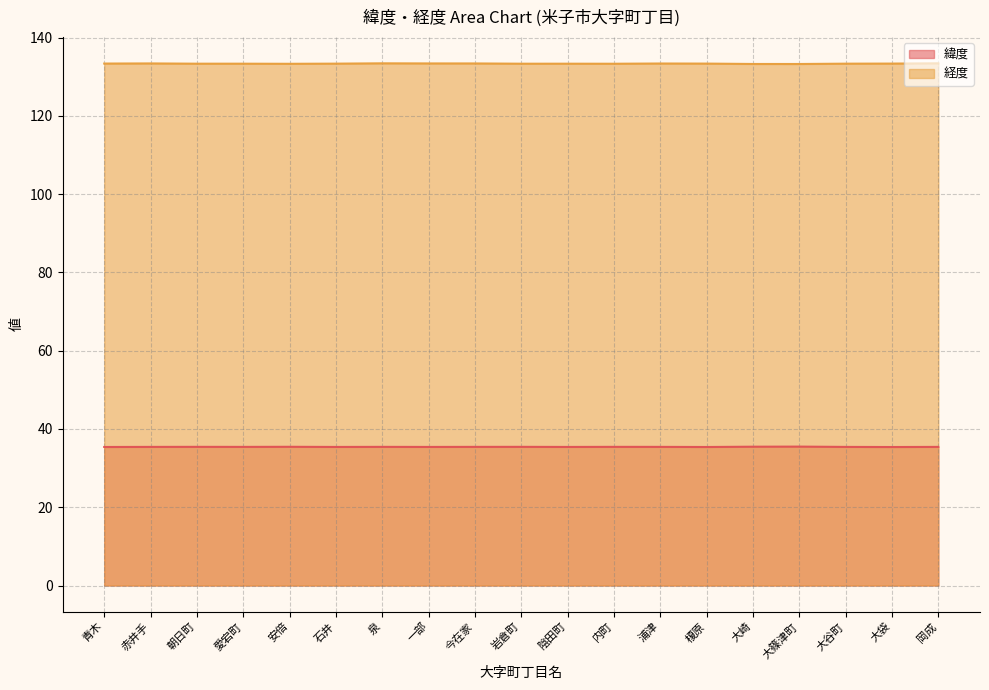

List the series in order of their peak value, highest first.

経度, 緯度